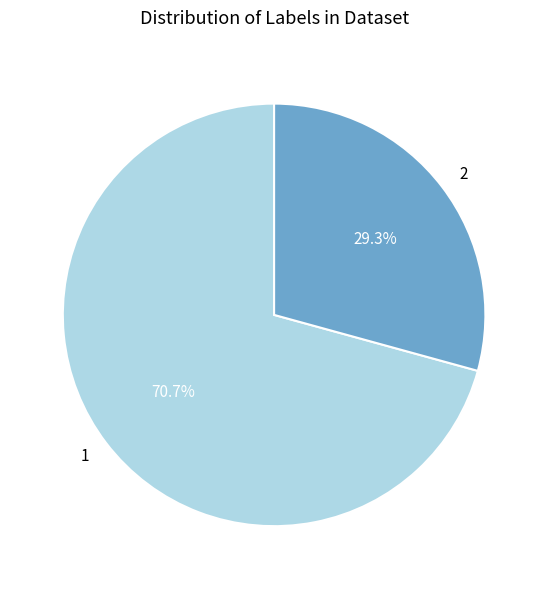

Count the number of slices in the pie.

2